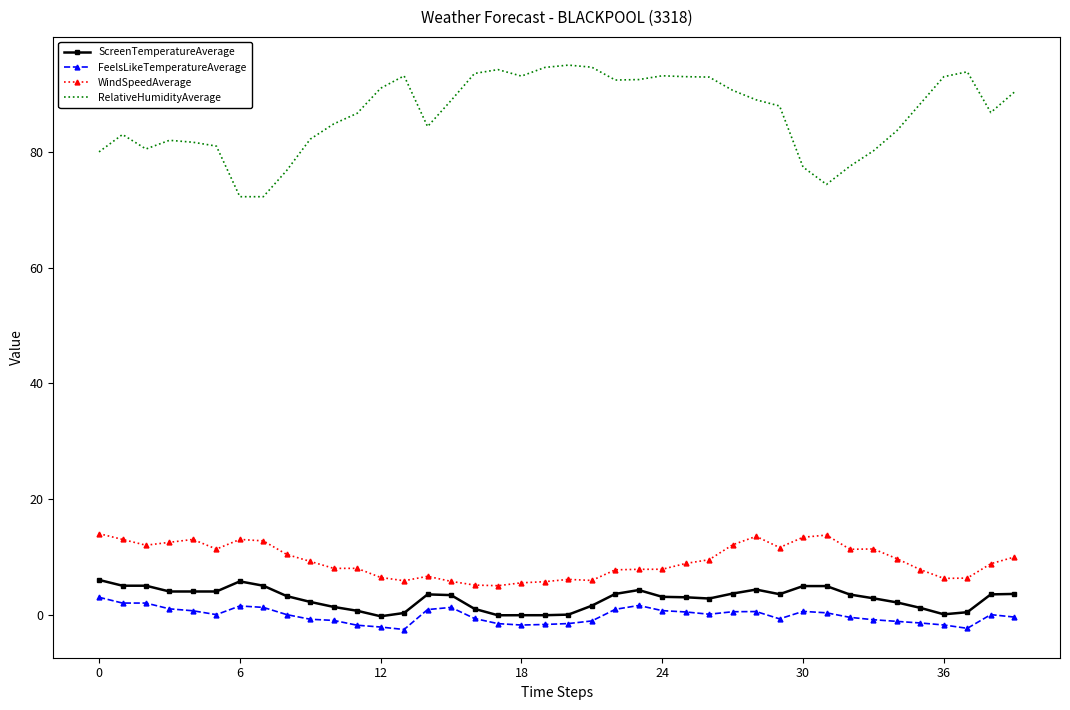

What is the smallest value displayed?

-2.6